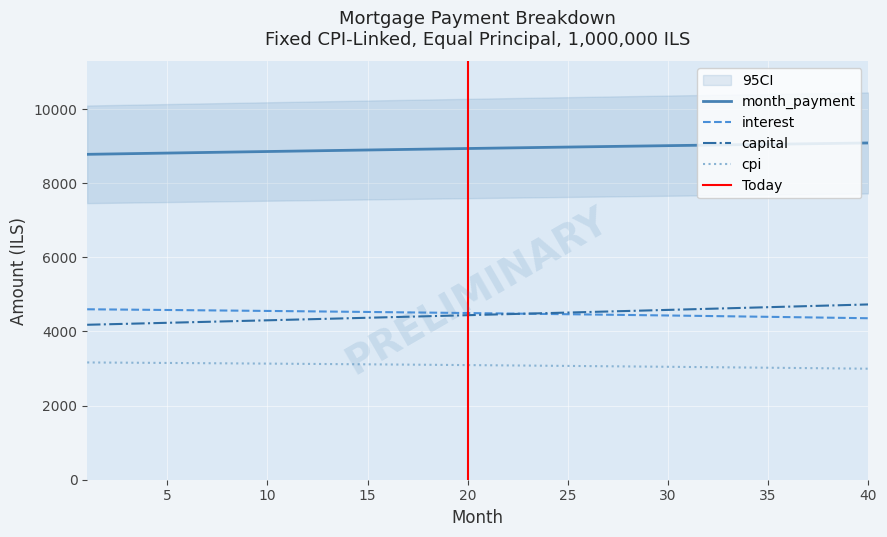

At which category is the sum across all series the highest?

40